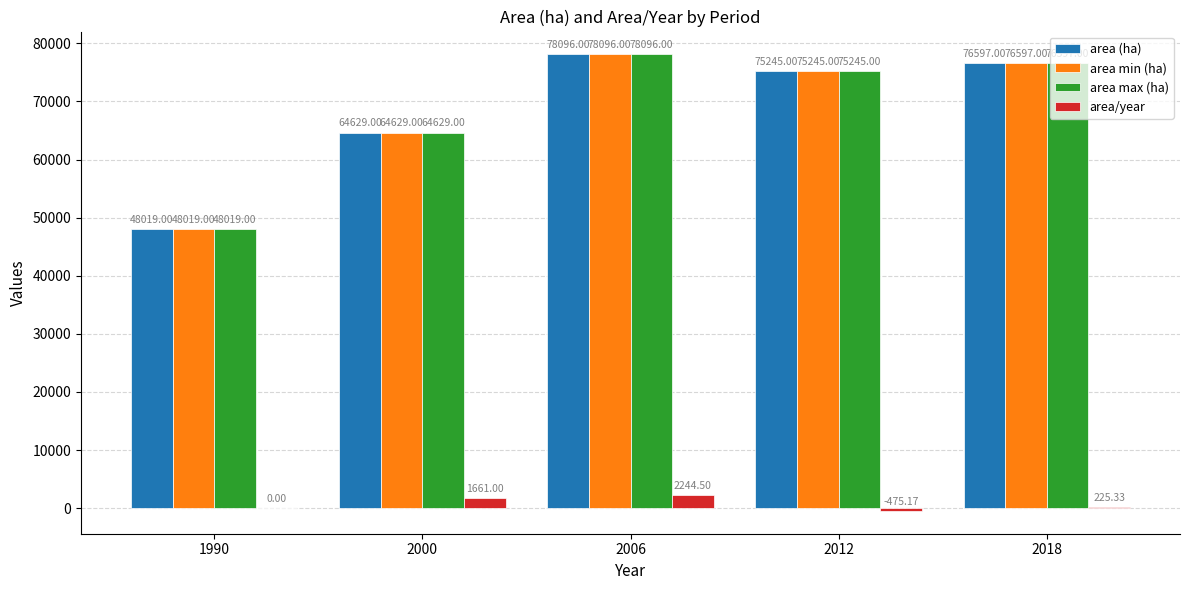

What is the sum of the area (ha) values at 2012 and 2018?

151842.0